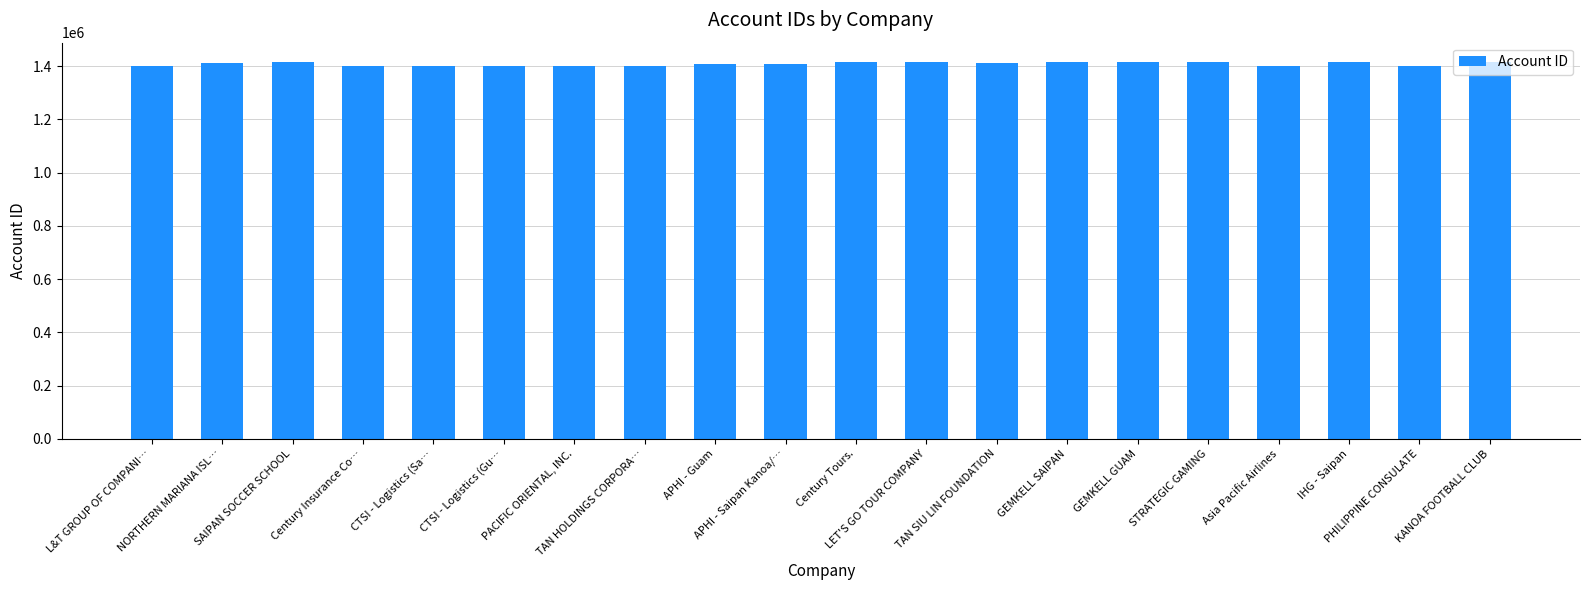

What is the maximum value shown in the chart?

1417666